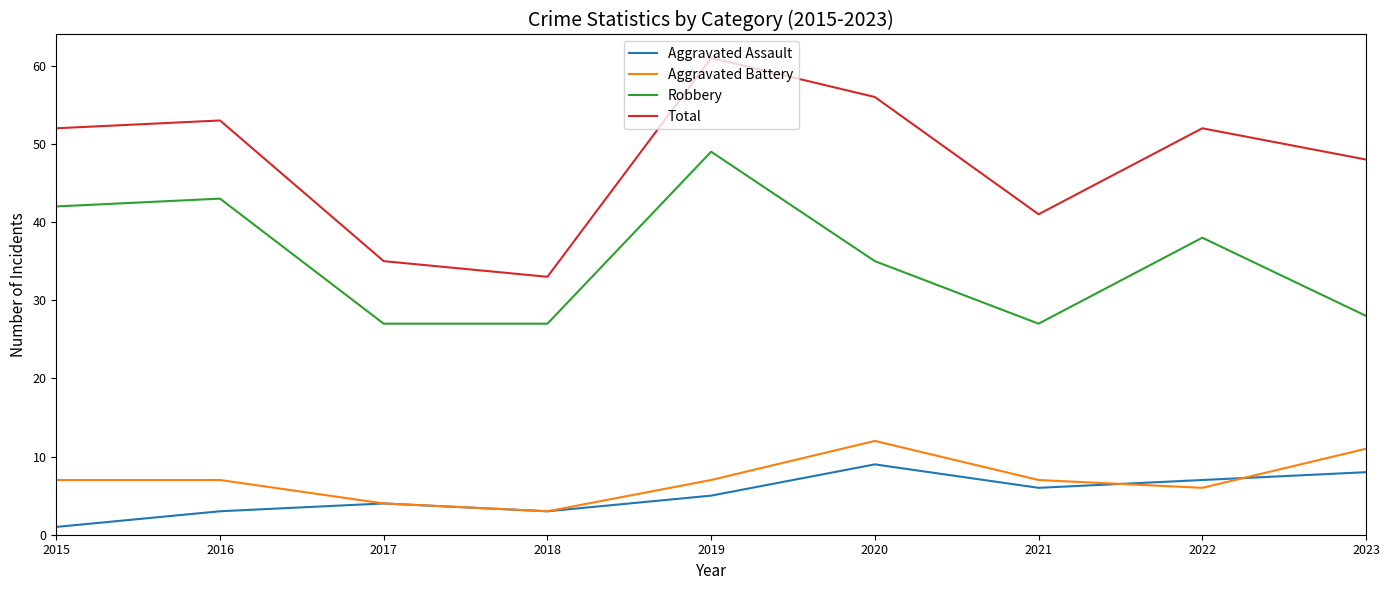

What are all the series names shown in the legend?

Aggravated Assault, Aggravated Battery, Robbery, Total